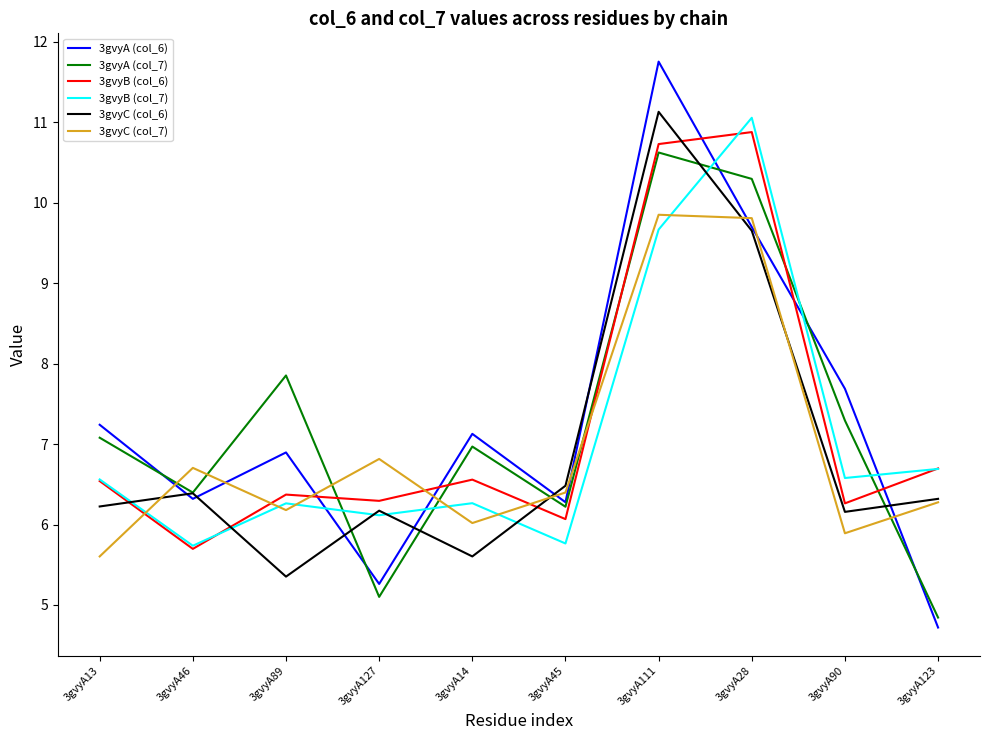

What position from the left is 3gvyA127?

4